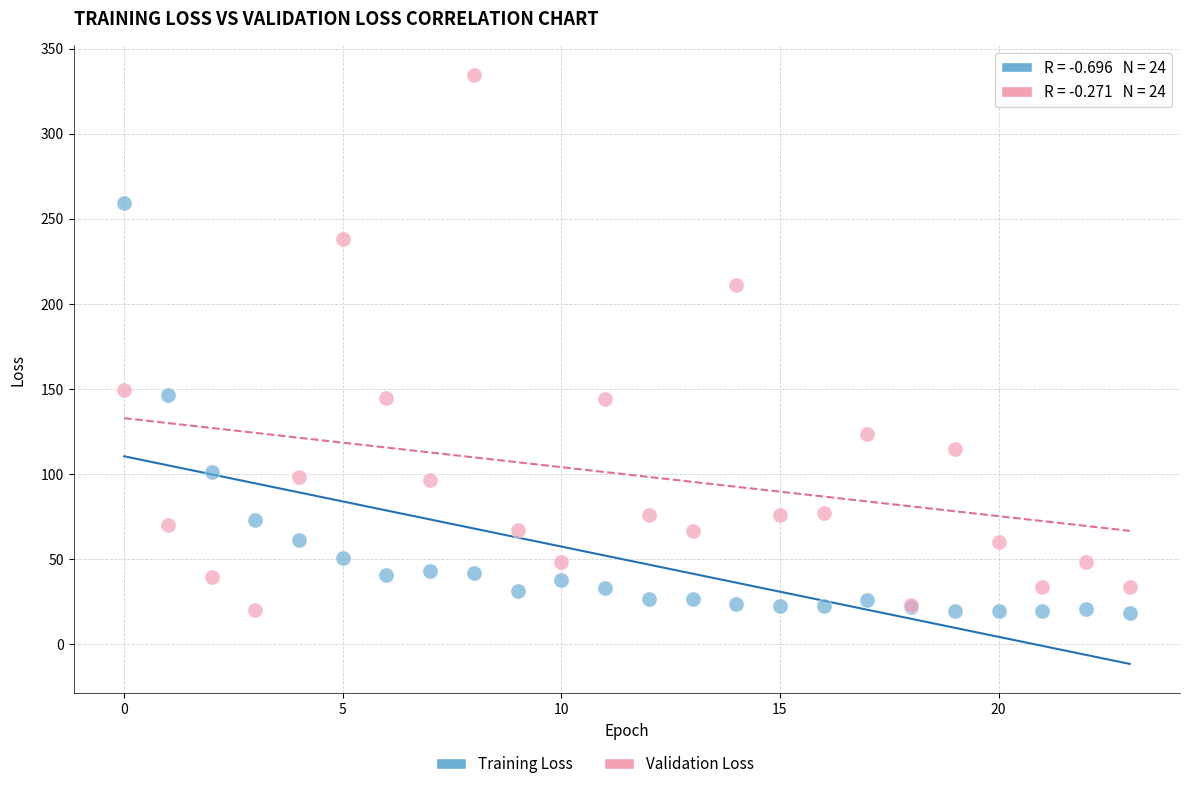

Which series reaches the maximum Y coordinate?

Validation Loss